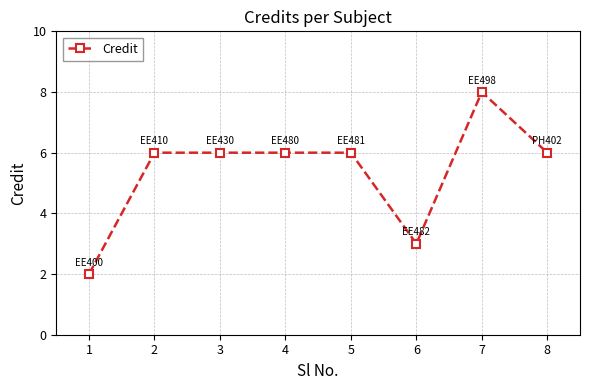

Reading left to right, extract all data points from this chart.

2	6	6	6	6	3	8	6